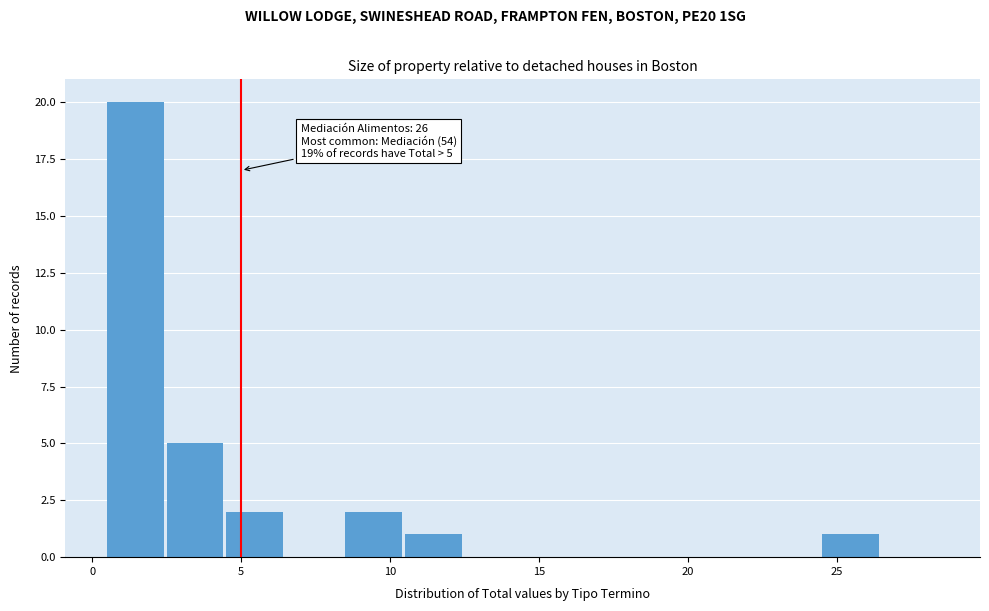

Which range on the x-axis has the tallest bar?

0.5 to 2.5